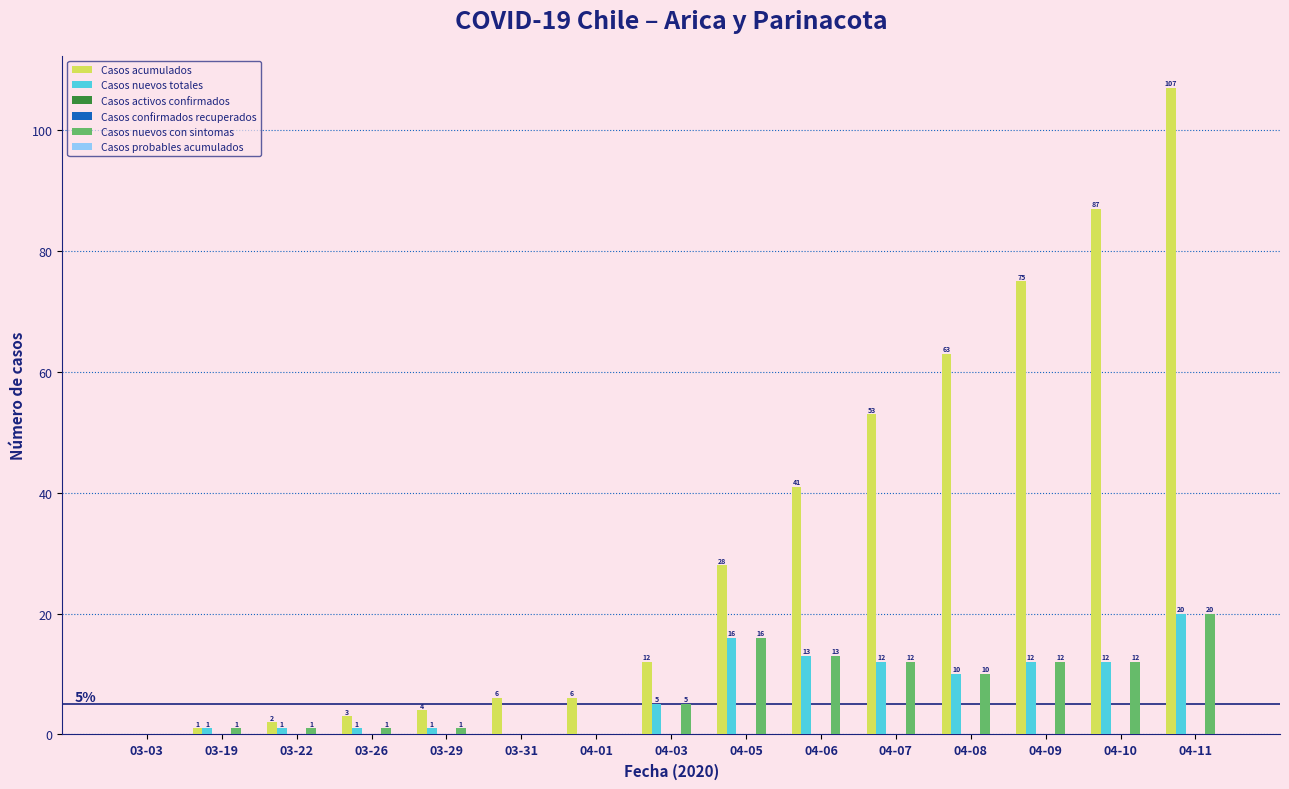

What is the value of the Casos nuevos totales bar at the 3rd from the left?

1